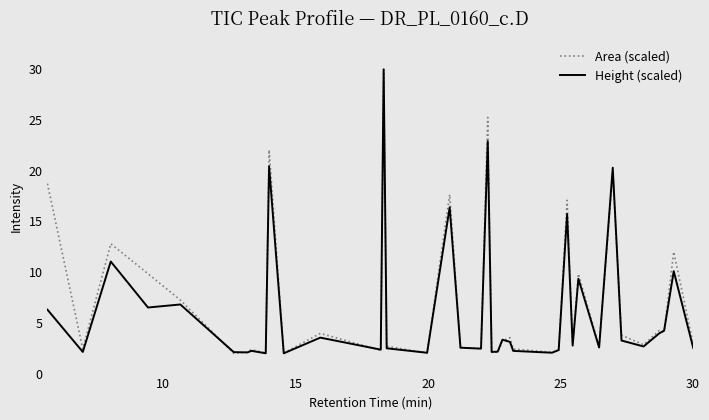

What is the maximum value for Height (scaled)?

30.0